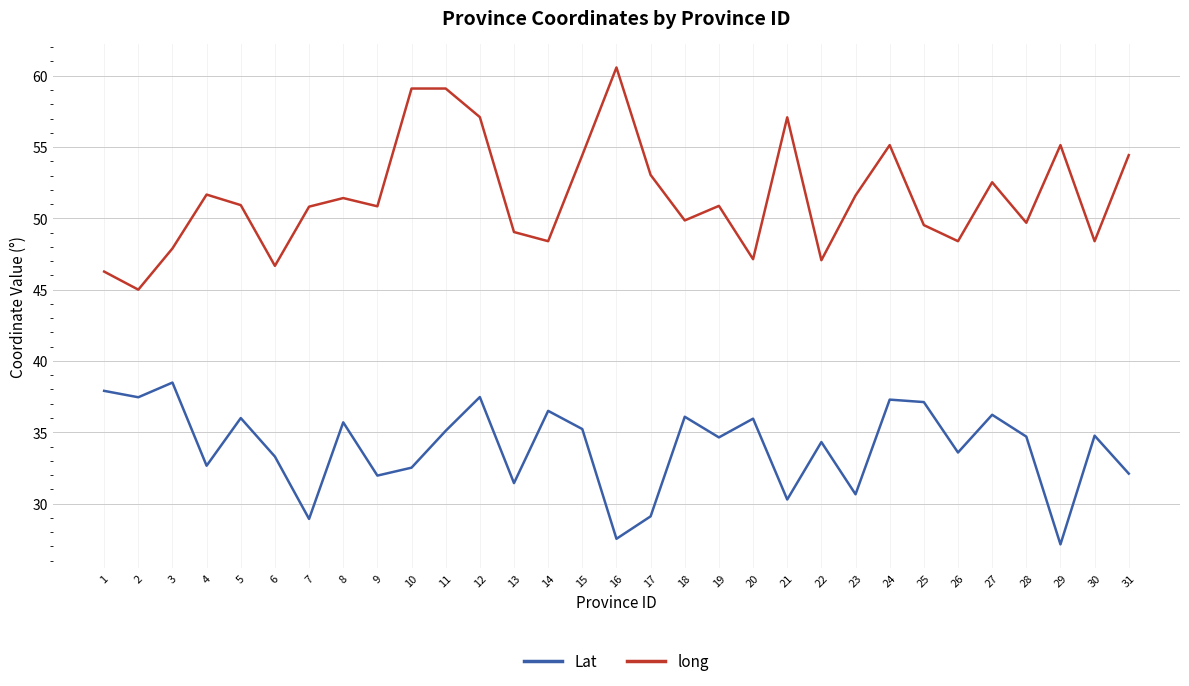

Rank the series by their maximum value, from lowest to highest.

Lat, long